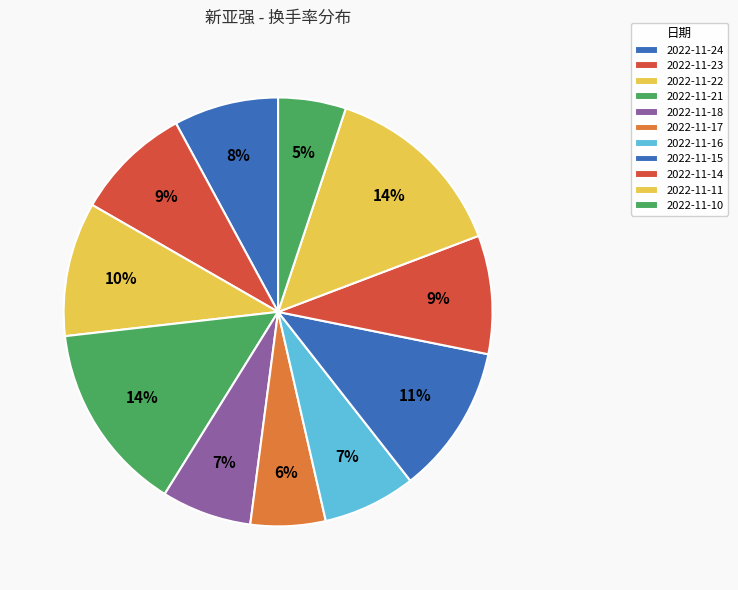

To the nearest percent, what is the average slice percentage?

9%